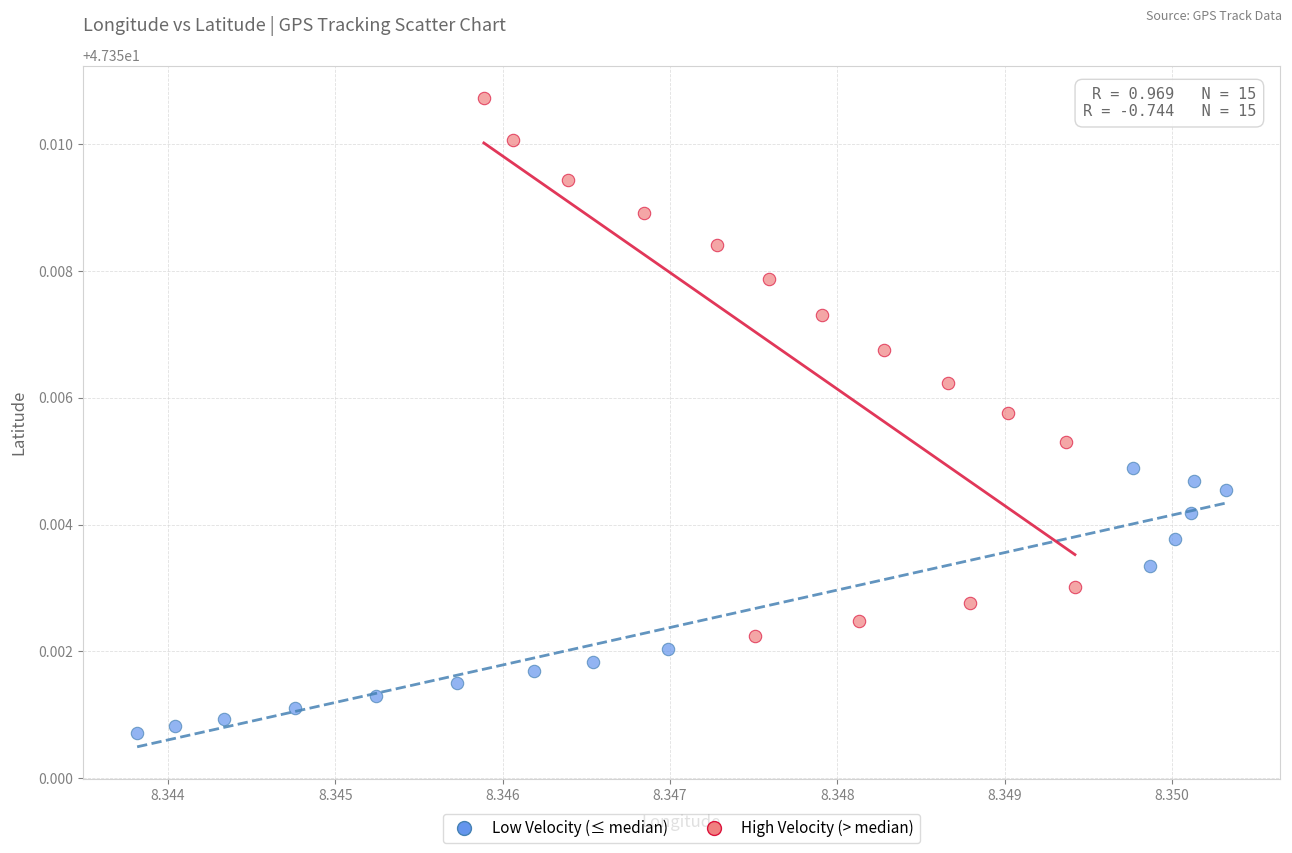

Which series contains the highest Y value?

High Velocity (> median)